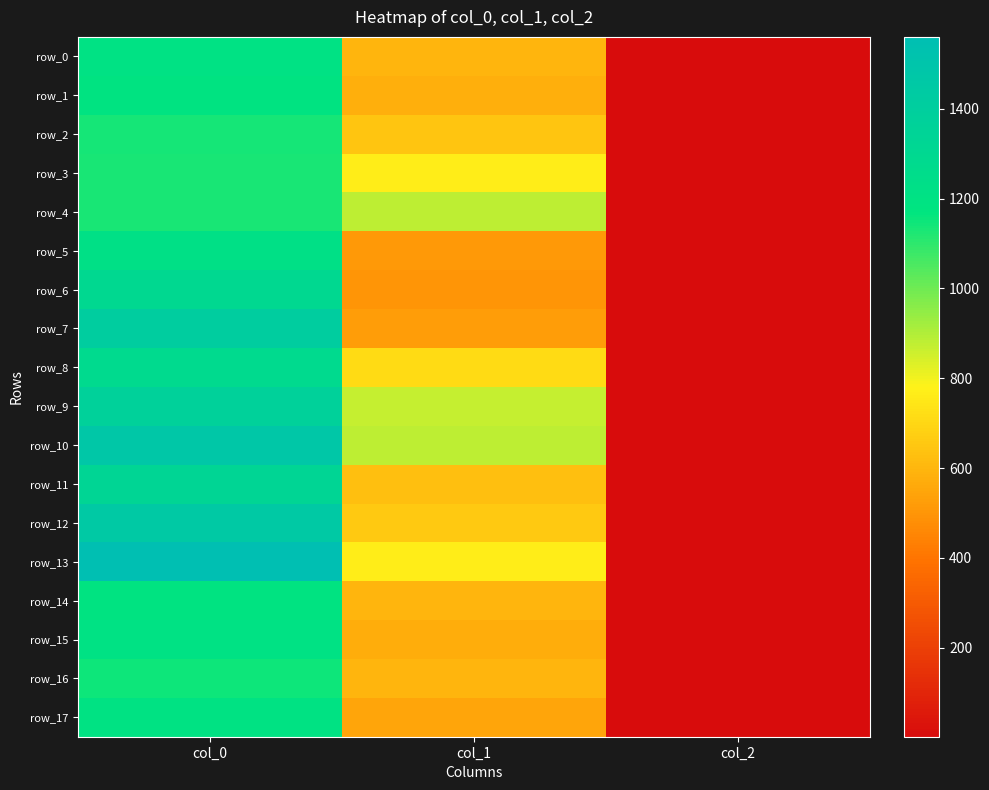

At which label is row_5 closest to 612?

col_1